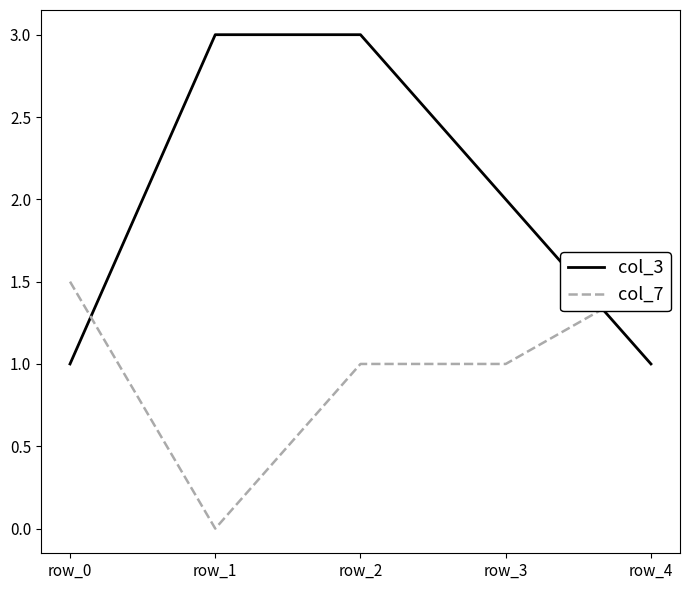

How many intersections are there between col_7 and col_3?

2